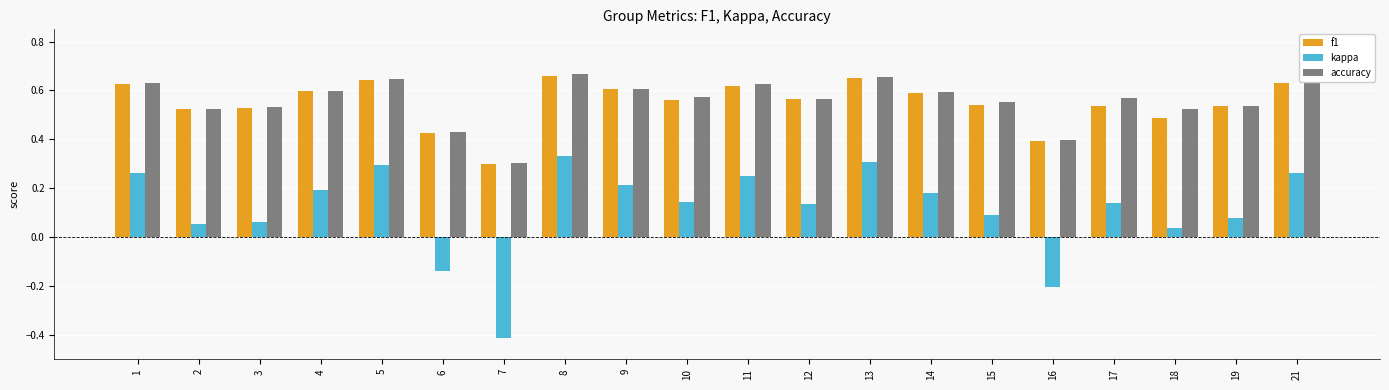

At which category is the sum across all series the highest?

8